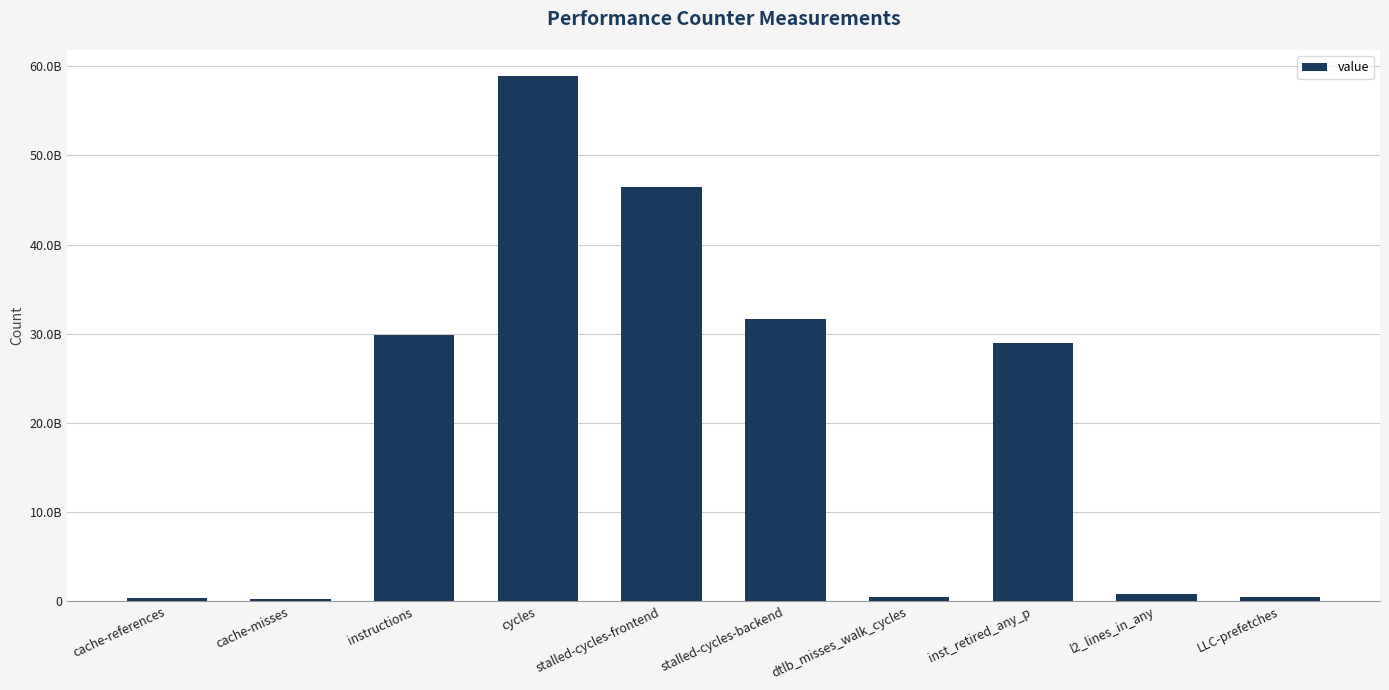

What is the label of the 1st bar from the right?

LLC-prefetches